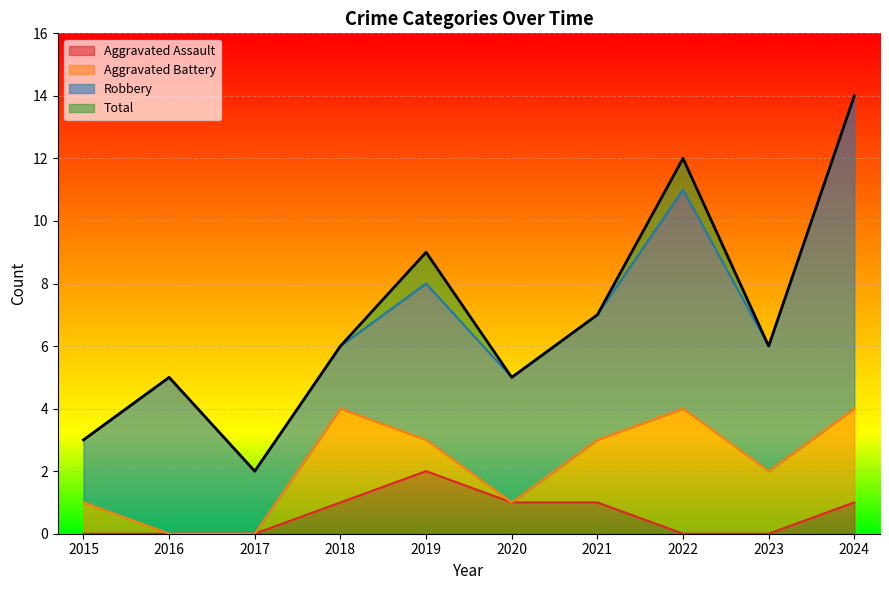

Which has a higher value, 2023 or 2020?

2020